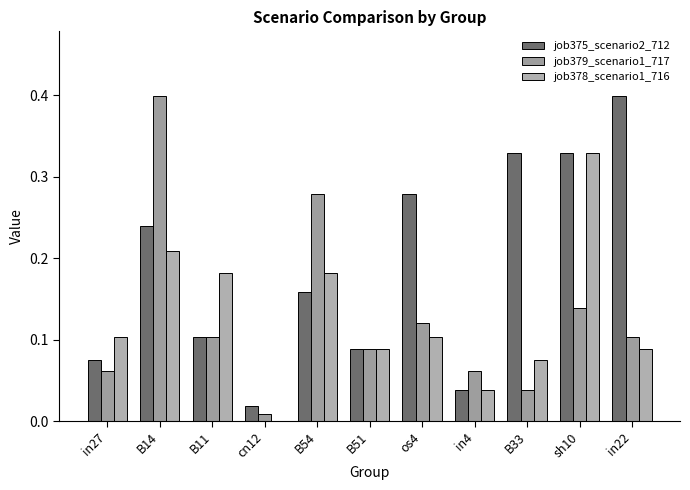

Are the bars horizontal?

No